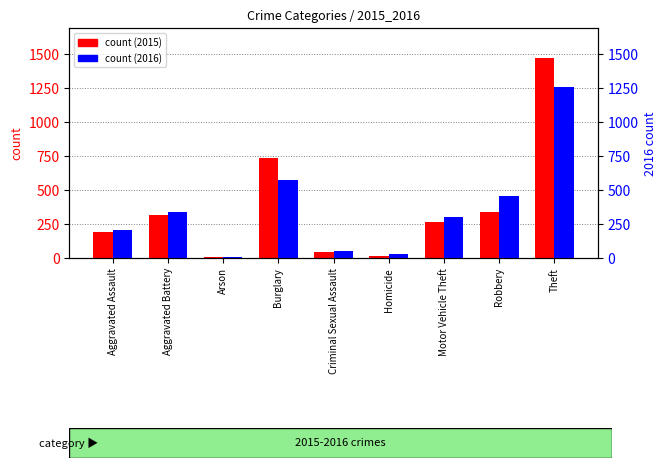

What are all the series names shown in the legend?

count (2015), count (2016)